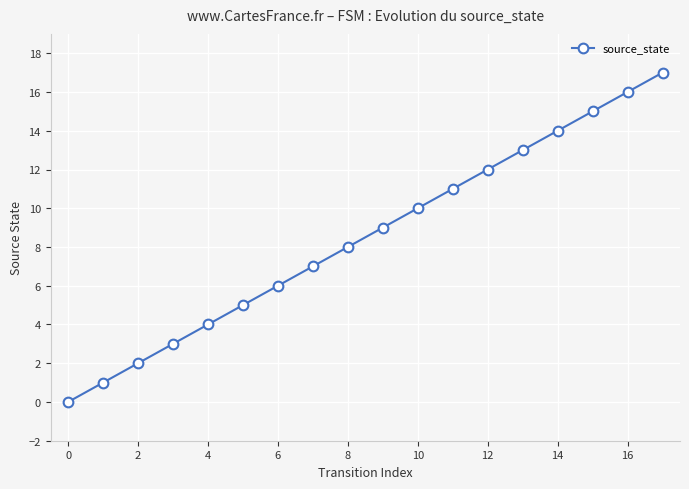

How many data points does each series have?

18